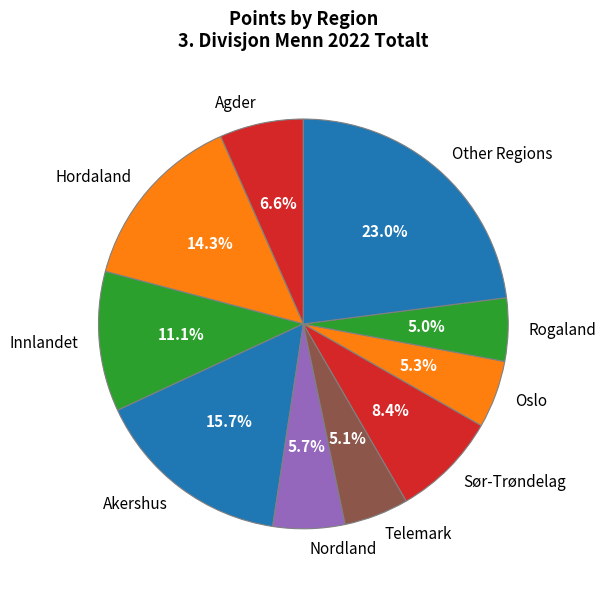

Does any single category account for the majority?

No